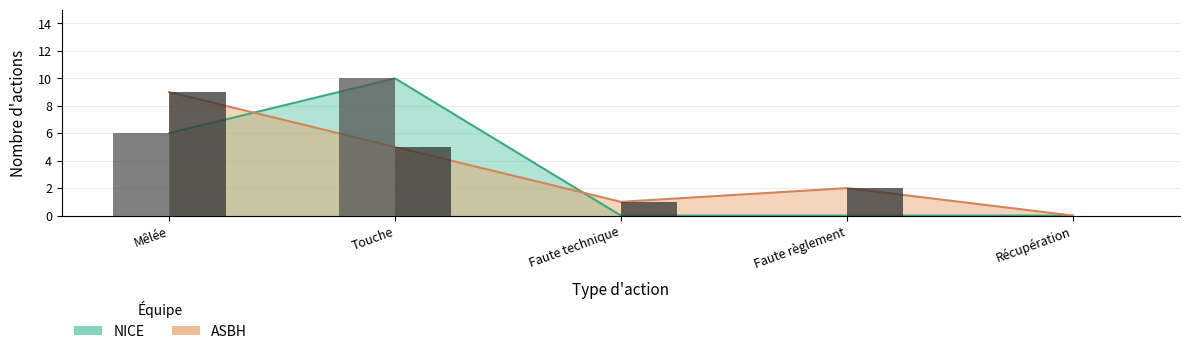

At which label does ASBH first exceed 2?

Mêlée